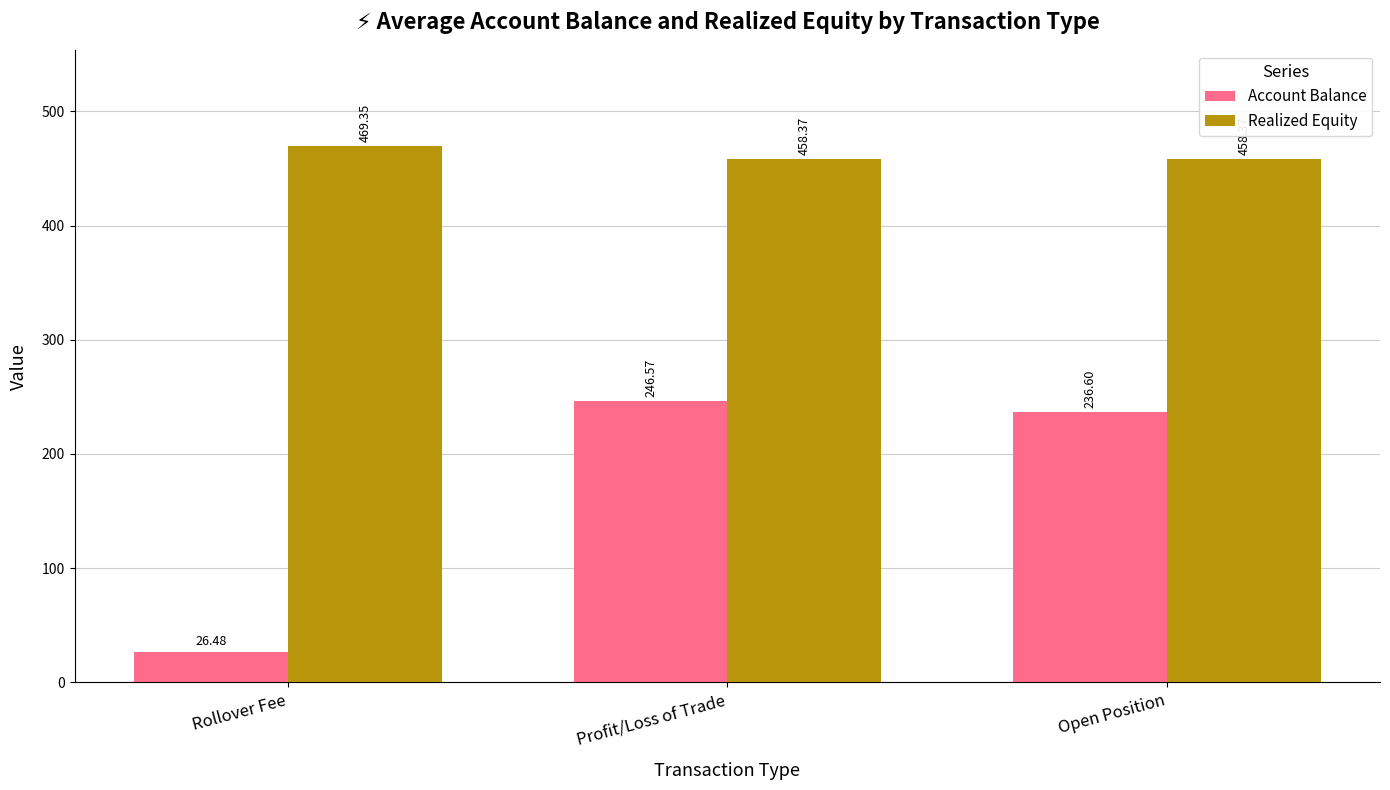

What is the total value across all series at Open Position?

695.0